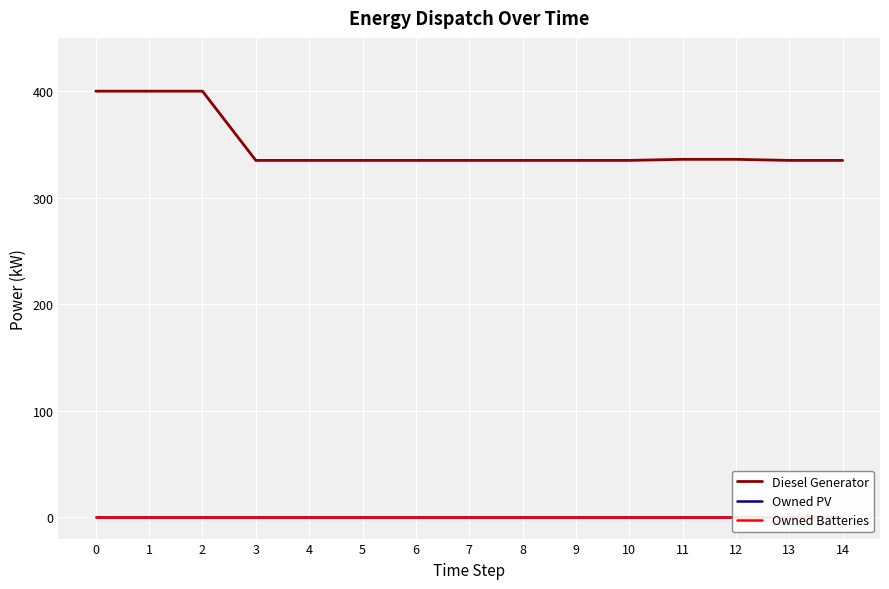

At 4, list the series in order from largest to smallest.

Diesel Generator, Owned PV, Owned Batteries